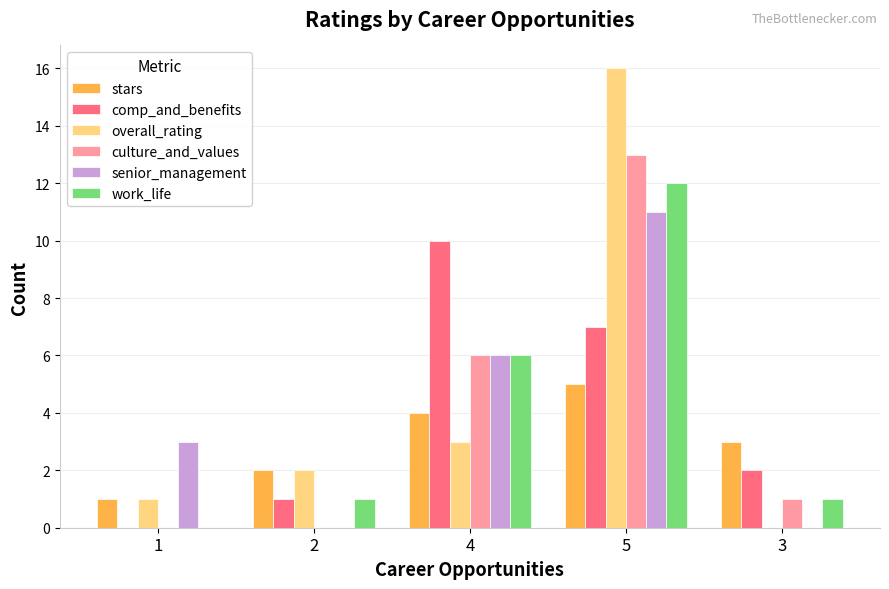

At which category is the sum across all series the highest?

5